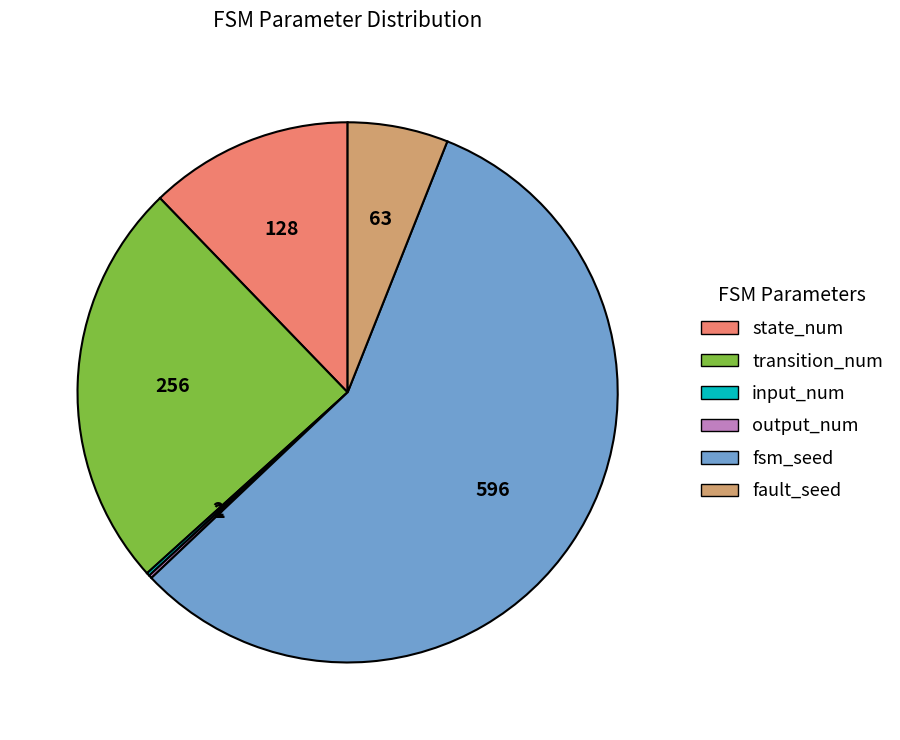

The transition_num slice represents 19% of the pie. True or false?

False